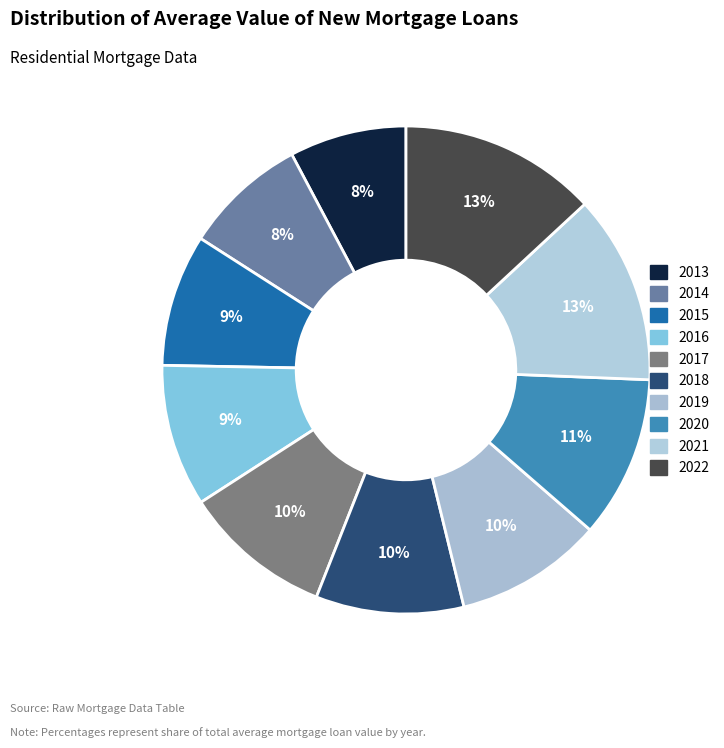

To the nearest percent, what is the average slice percentage?

10%